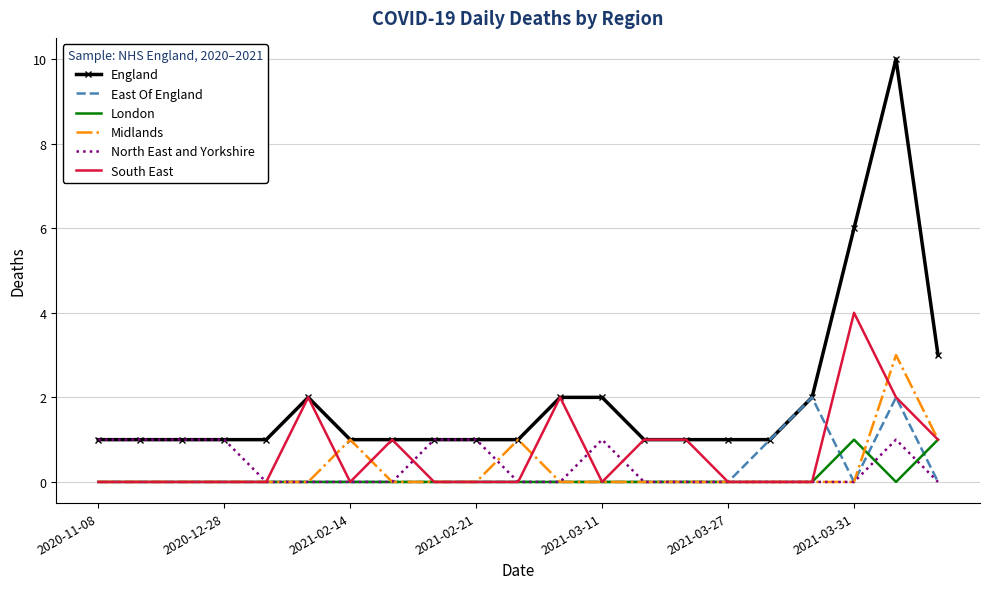

Which series has the widest spread of values?

England